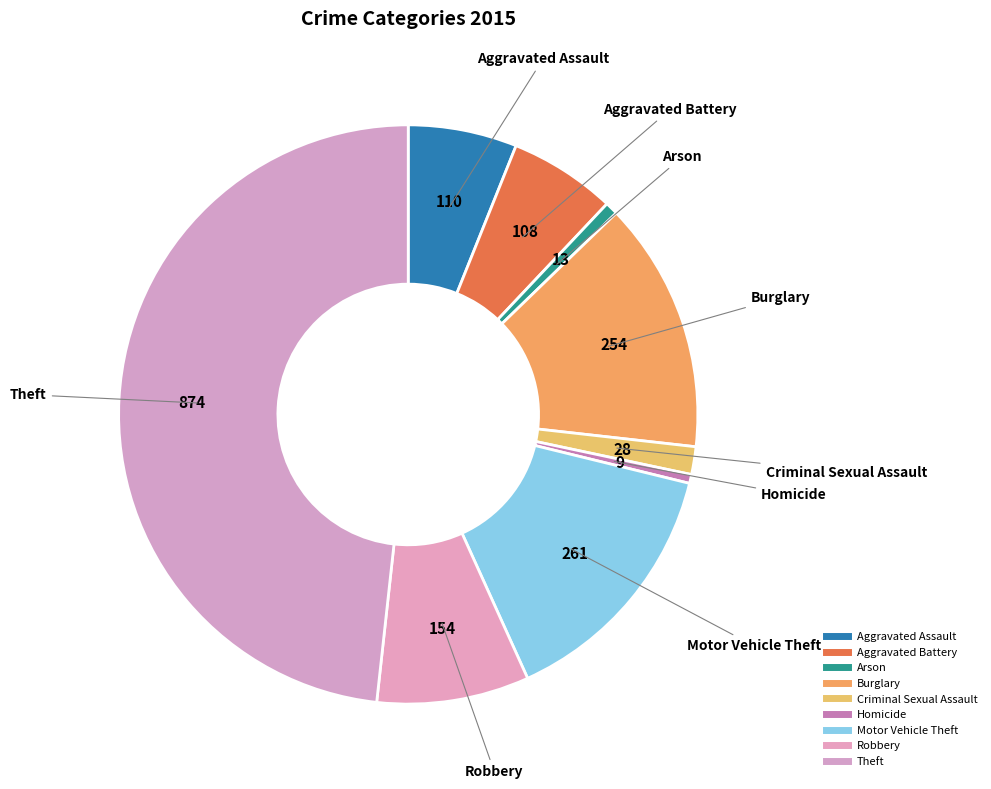

Rank the categories by value from highest to lowest.

Theft, Motor Vehicle Theft, Burglary, Robbery, Aggravated Assault, Aggravated Battery, Criminal Sexual Assault, Arson, Homicide